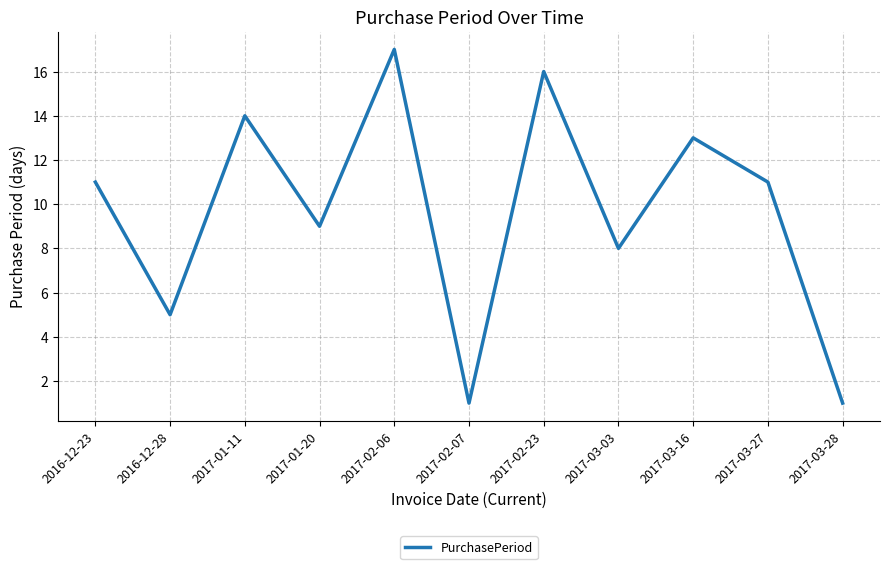

What is the difference between the values at 2017-01-20 and 2017-01-11?

5